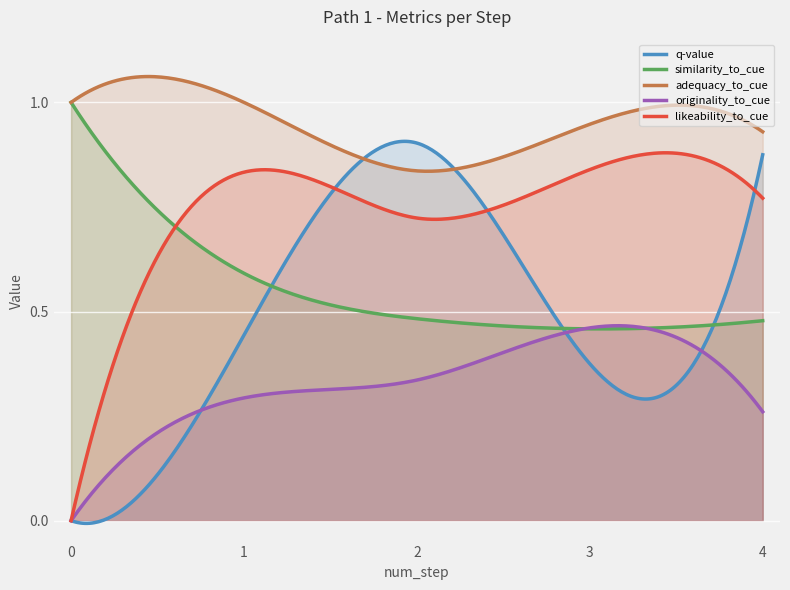

What is the sum of the adequacy_to_cue values at 2 and 0?

1.8